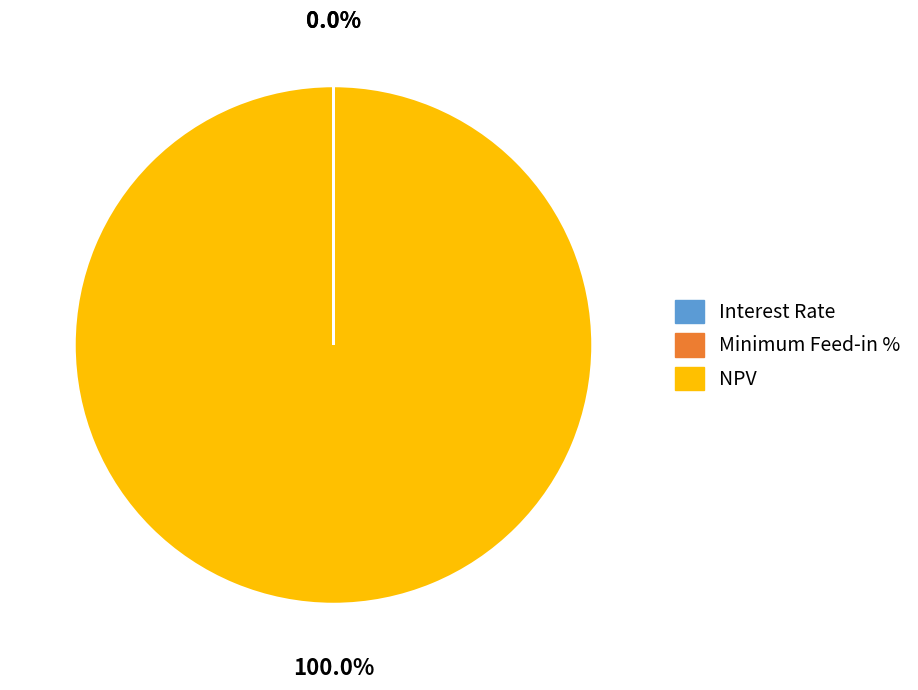

Which category has the biggest portion of the pie?

NPV